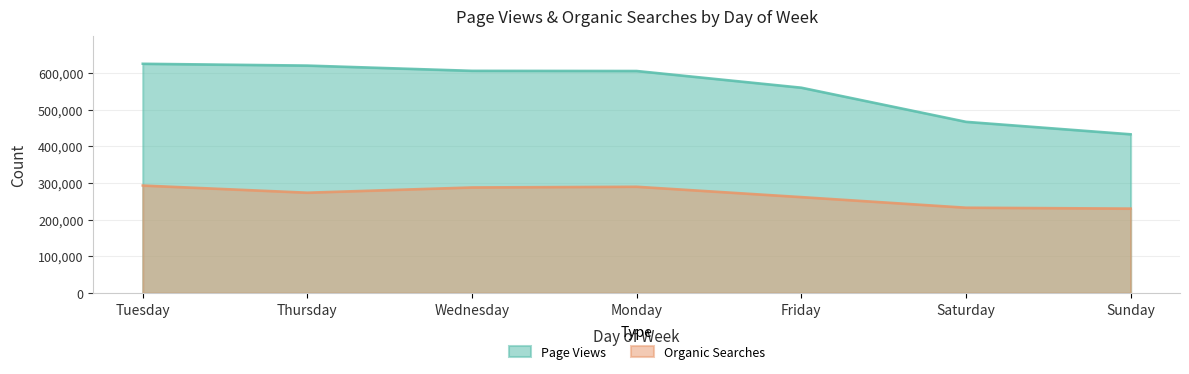

The value of Organic Searches at Friday is 355421. True or false?

False